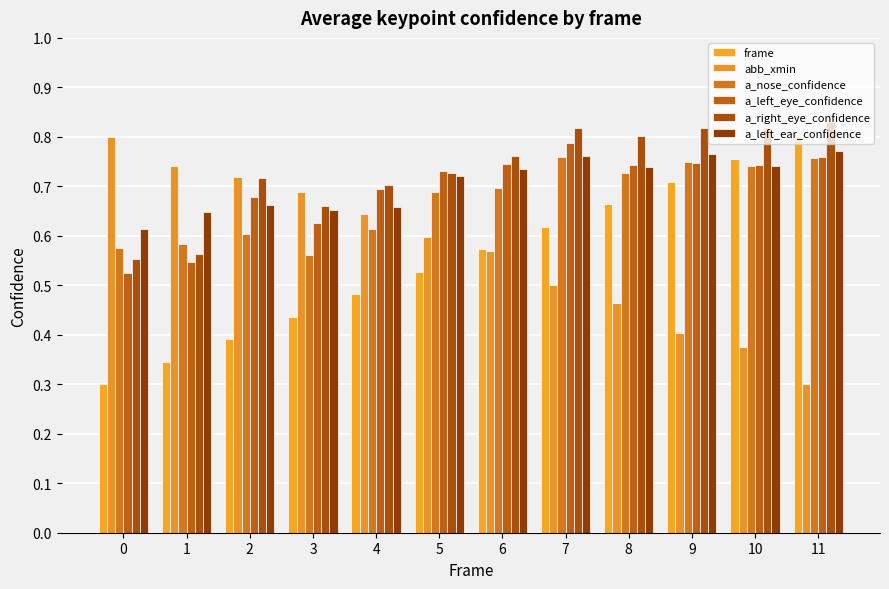

At how many categories does at least one series exceed 0?

12